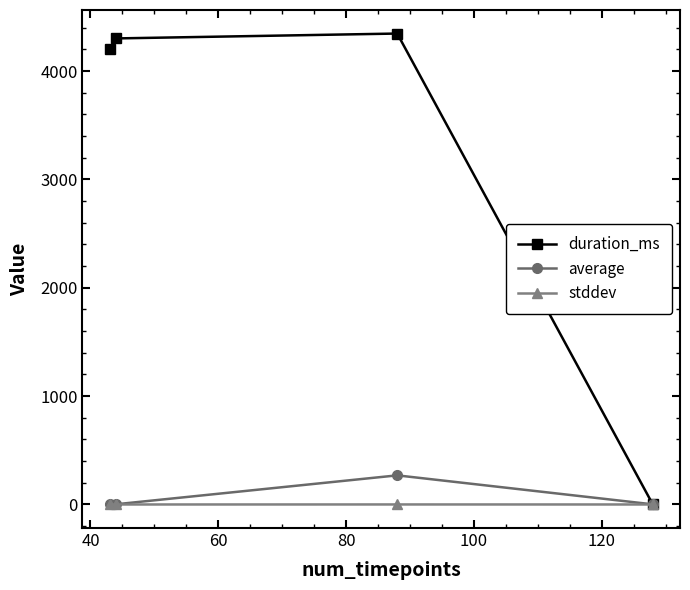

Which series has the widest spread of values?

duration_ms